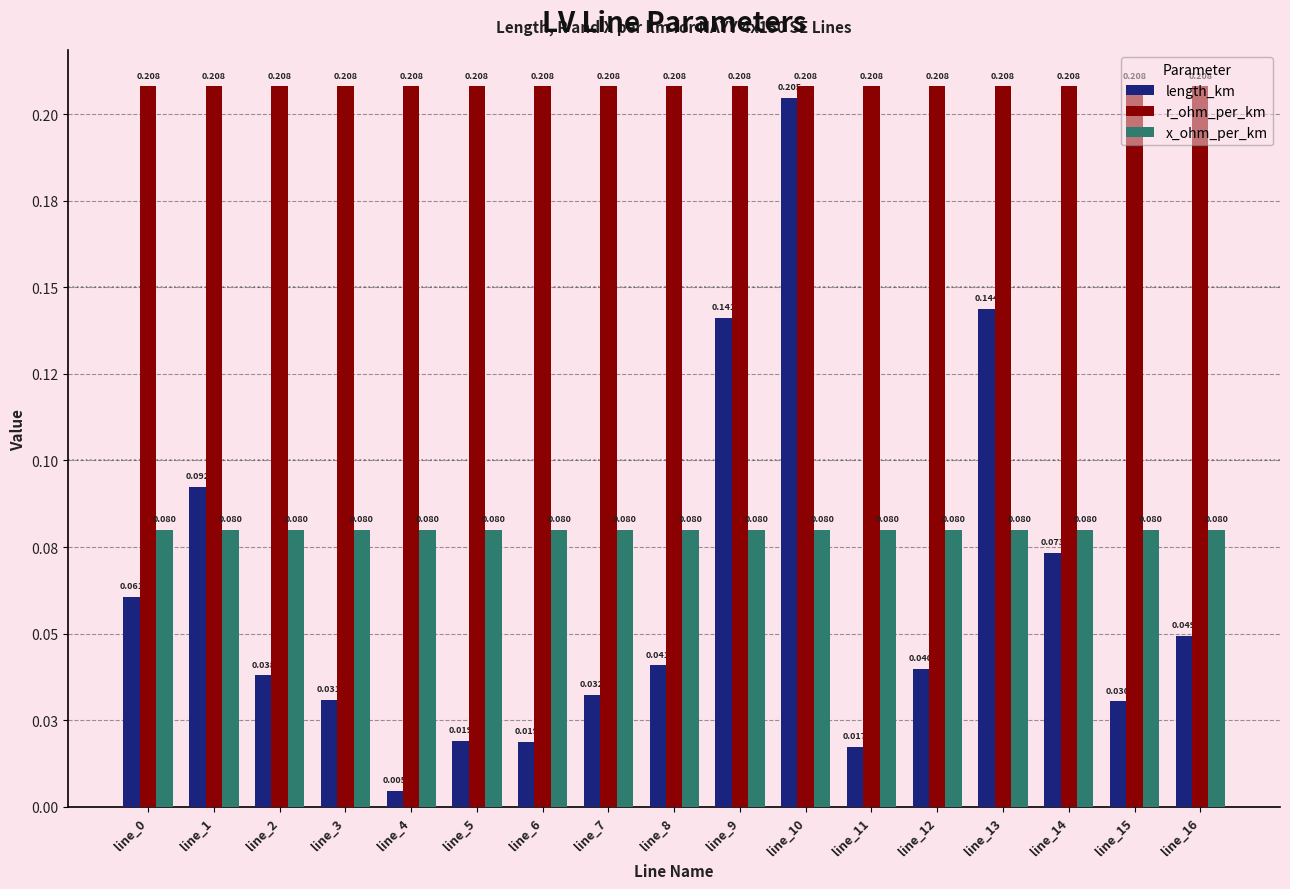

Between line_5 and line_7, which series saw the biggest shift?

length_km